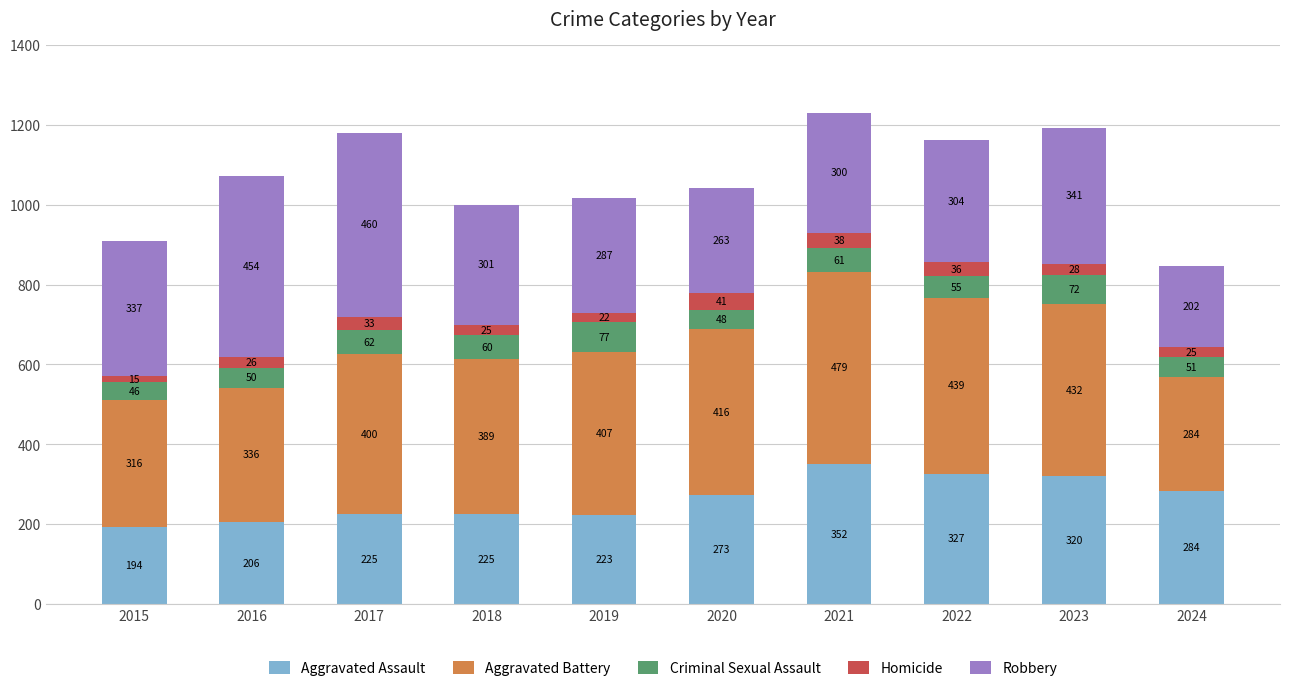

What is the sum of all Aggravated Assault values?

2629